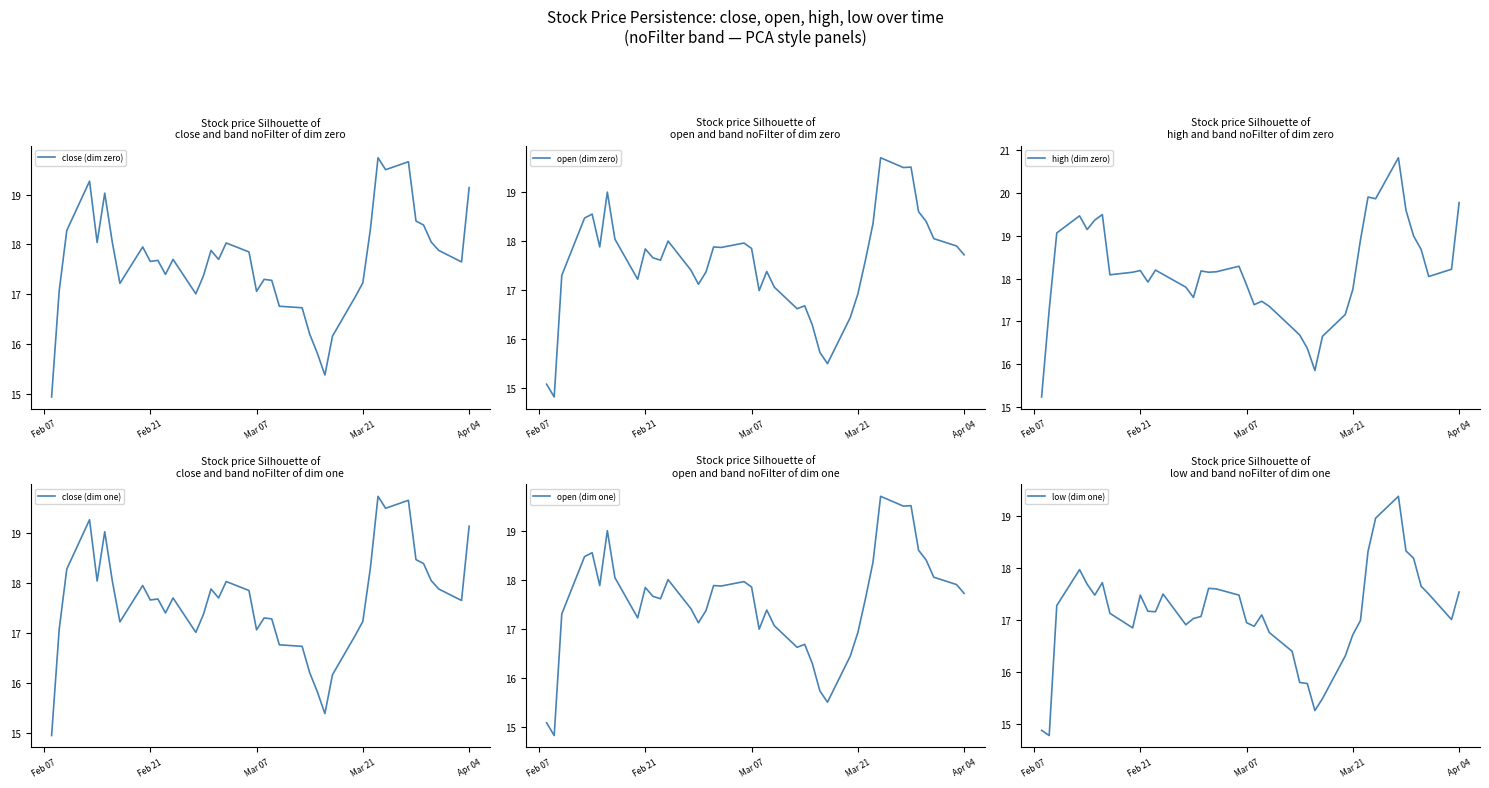

How many lines are shown in the chart?

6